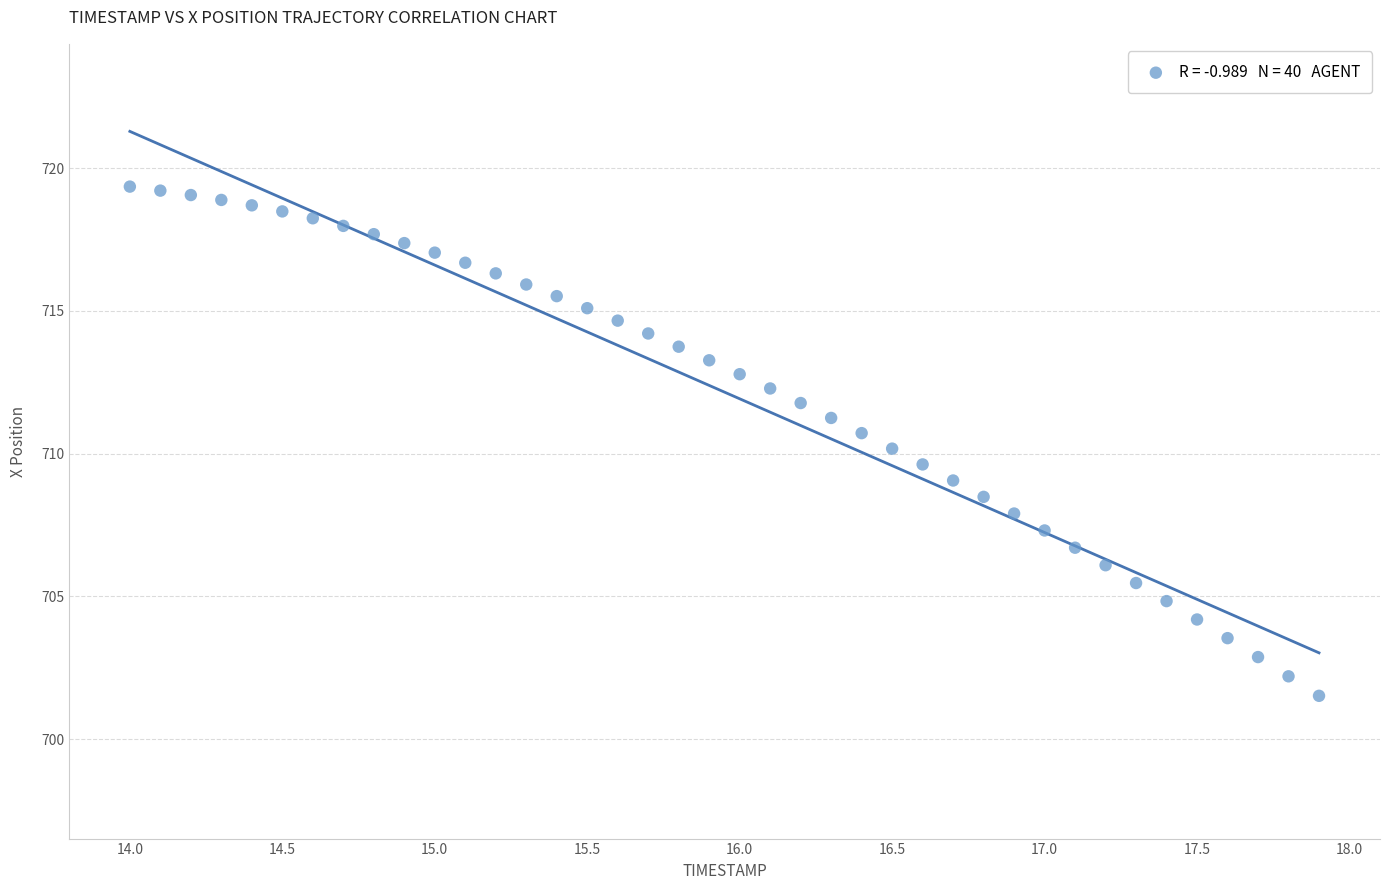

What is the range of X values (max minus min)?

3.9